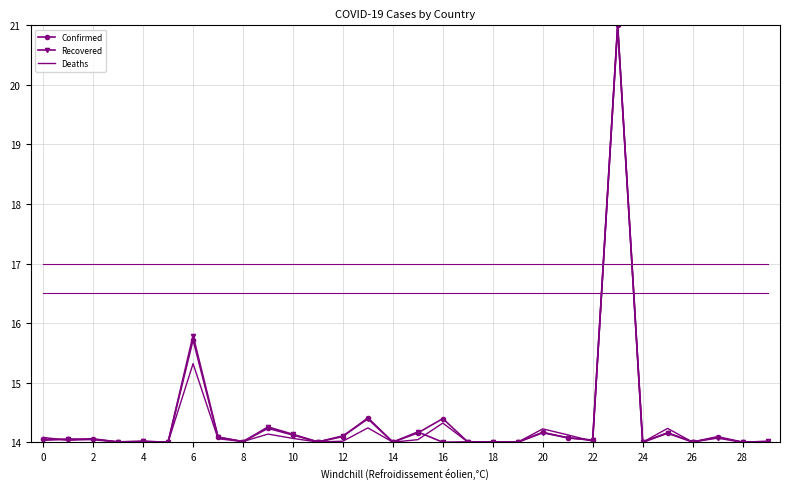

What is the highest value of the Deaths series?

21.0